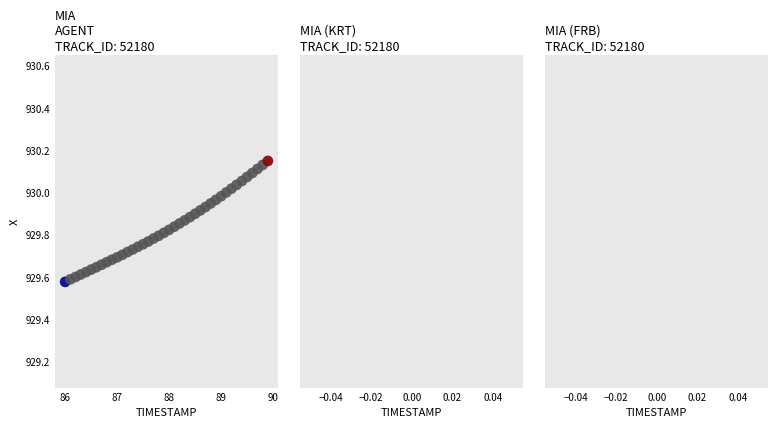

What is the range of X values (max minus min)?

3.9